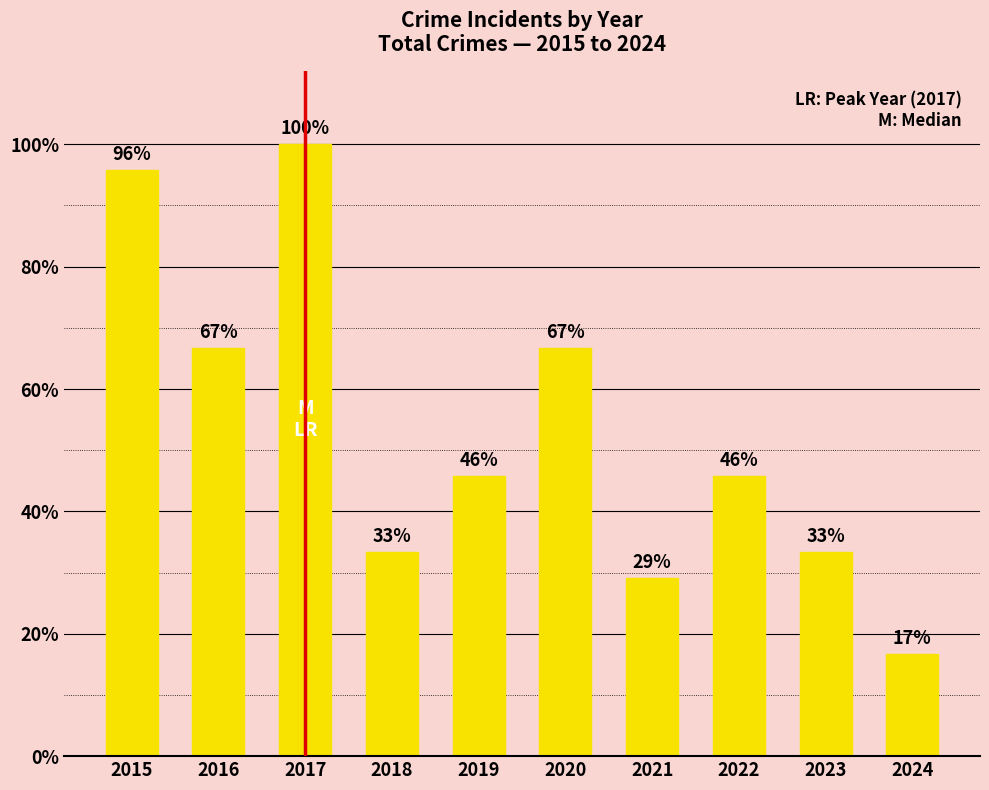

Reading left to right, transcribe all the data shown in this chart.

1.0	0.7	1.0	0.3	0.5	0.7	0.3	0.5	0.3	0.2